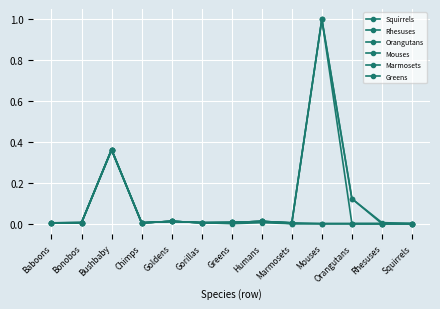

How many distinct data groups are displayed?

6